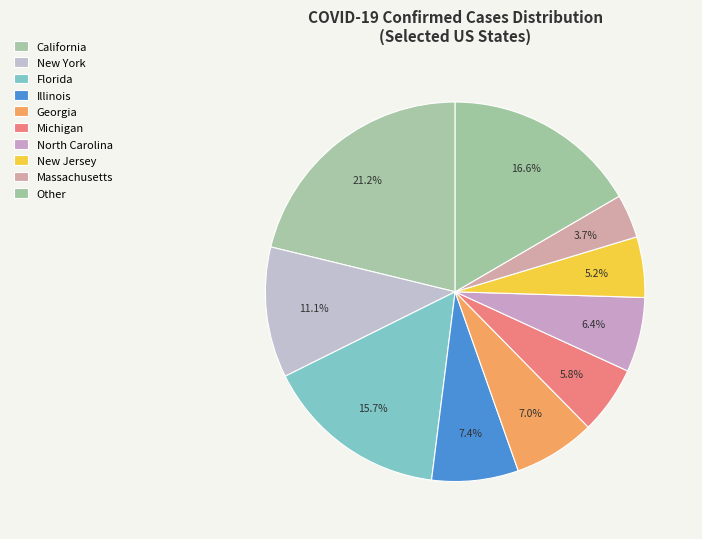

Which category has the smallest portion of the pie?

Massachusetts